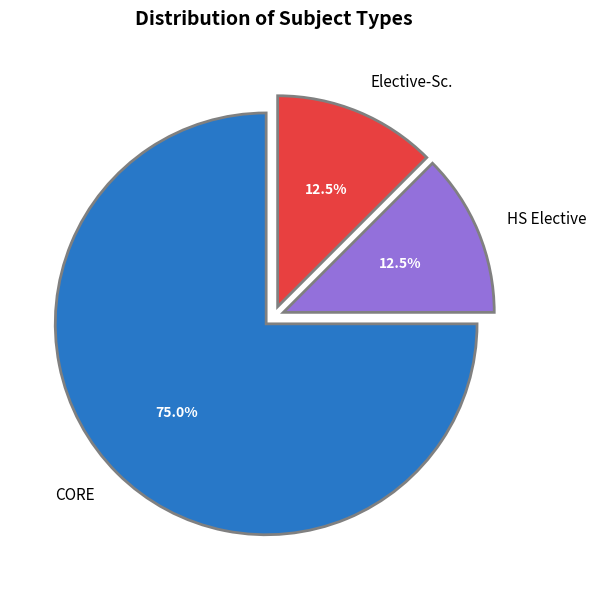

Between CORE and Elective-Sc., which is larger?

CORE